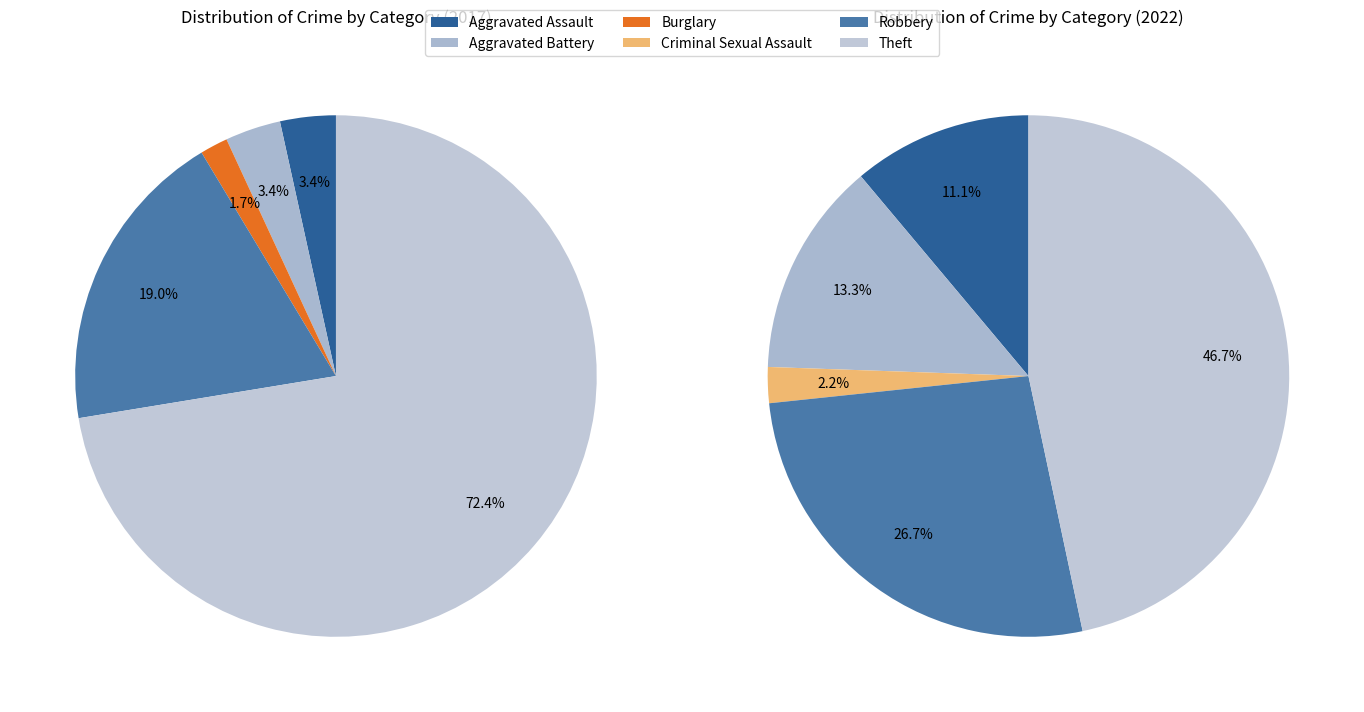

Rank the categories by value from lowest to highest.

Criminal Sexual Assault, Burglary, Aggravated Assault, Aggravated Battery, Robbery, Theft